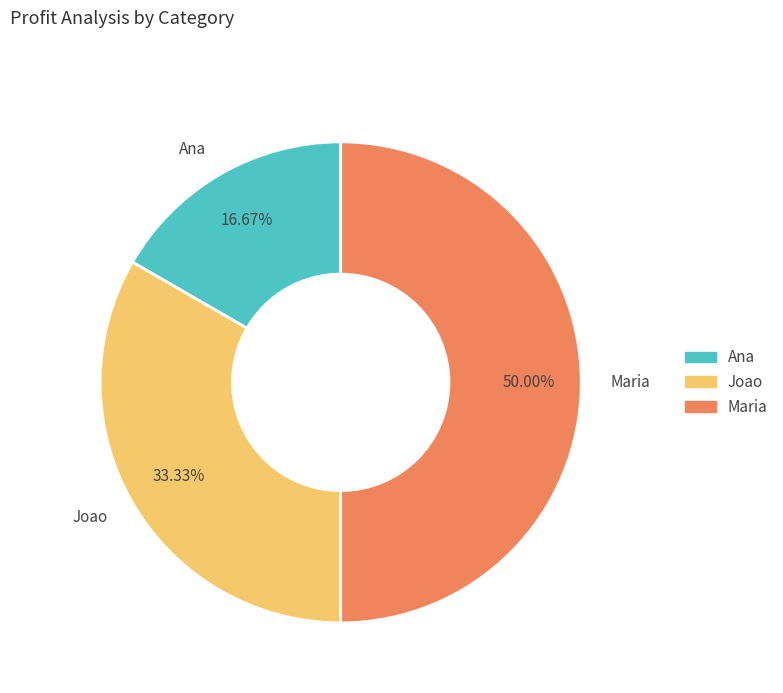

To the nearest percent, what is the combined percentage of Maria and Joao?

83%